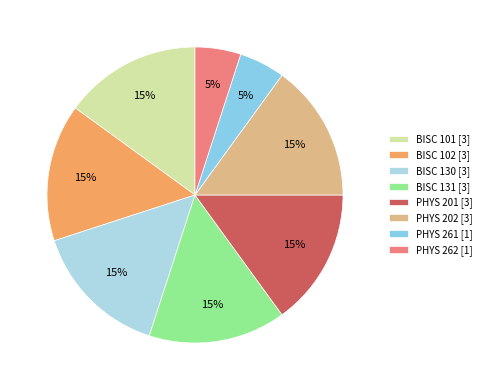

Is it true that PHYS 262 is 16% of the pie?

False